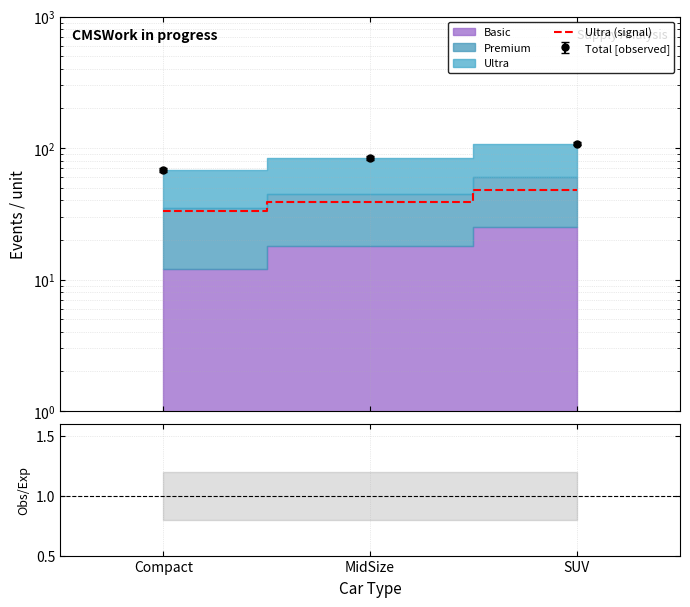

Read the value at SUV, to the nearest 5.

50